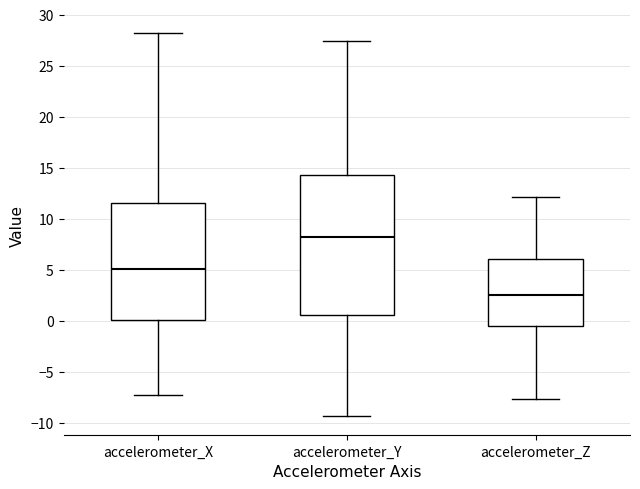

Where does the lower whisker of the box for accelerometer_X end on the y-axis? The values are not printed on the chart, so give them approximately, as read against the axis.

-7.5